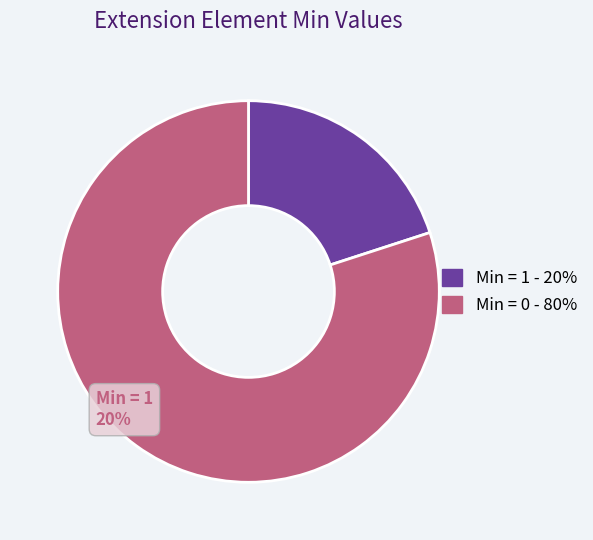

Is the sum of Min = 1 - 20% and Min = 0 - 80% greater than half?

Yes